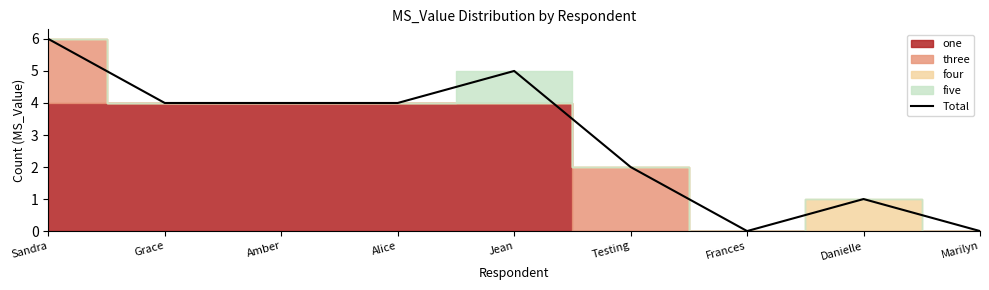

What is the label of the 6th point from the left?

Testing